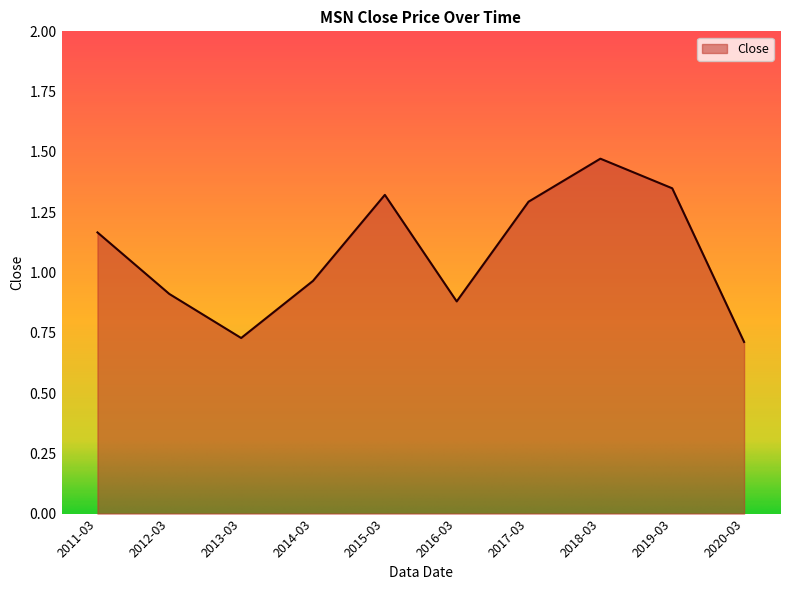

What is the sum of all values?

10.8